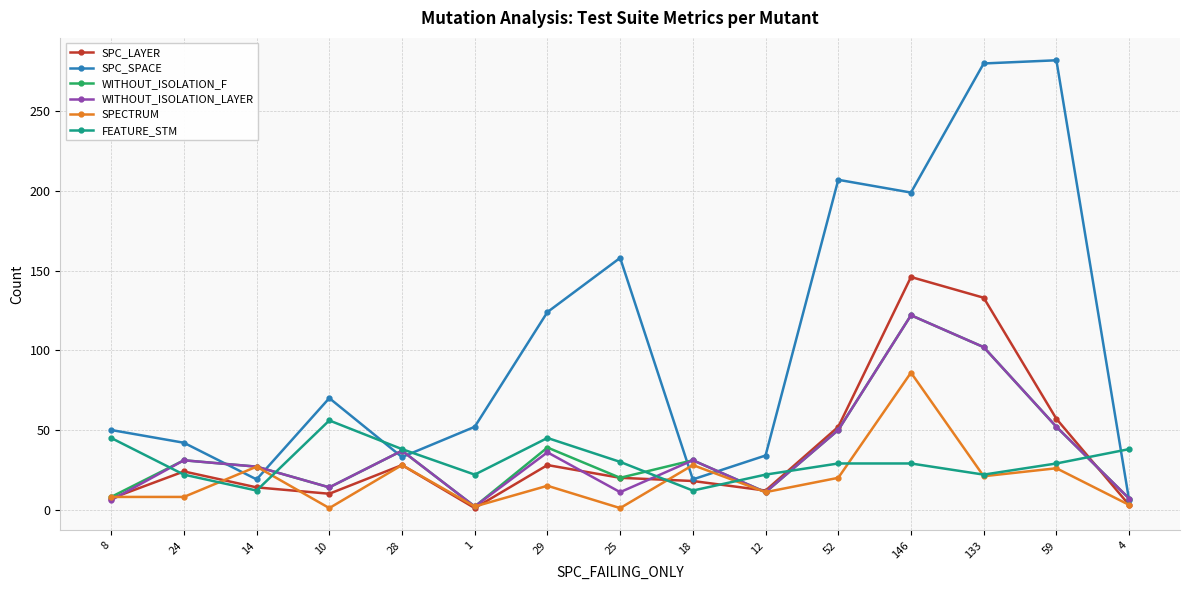

Which series has the largest range (max minus min)?

SPC_SPACE